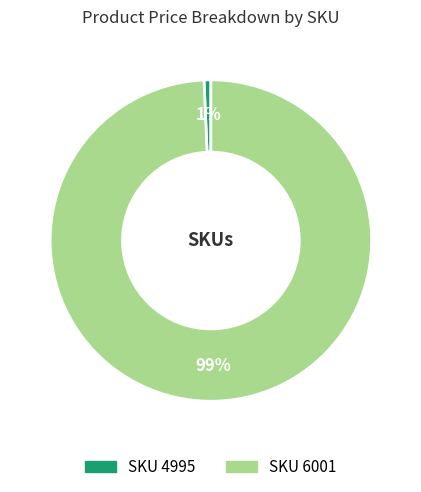

To the nearest percent, what is the average slice percentage?

50%